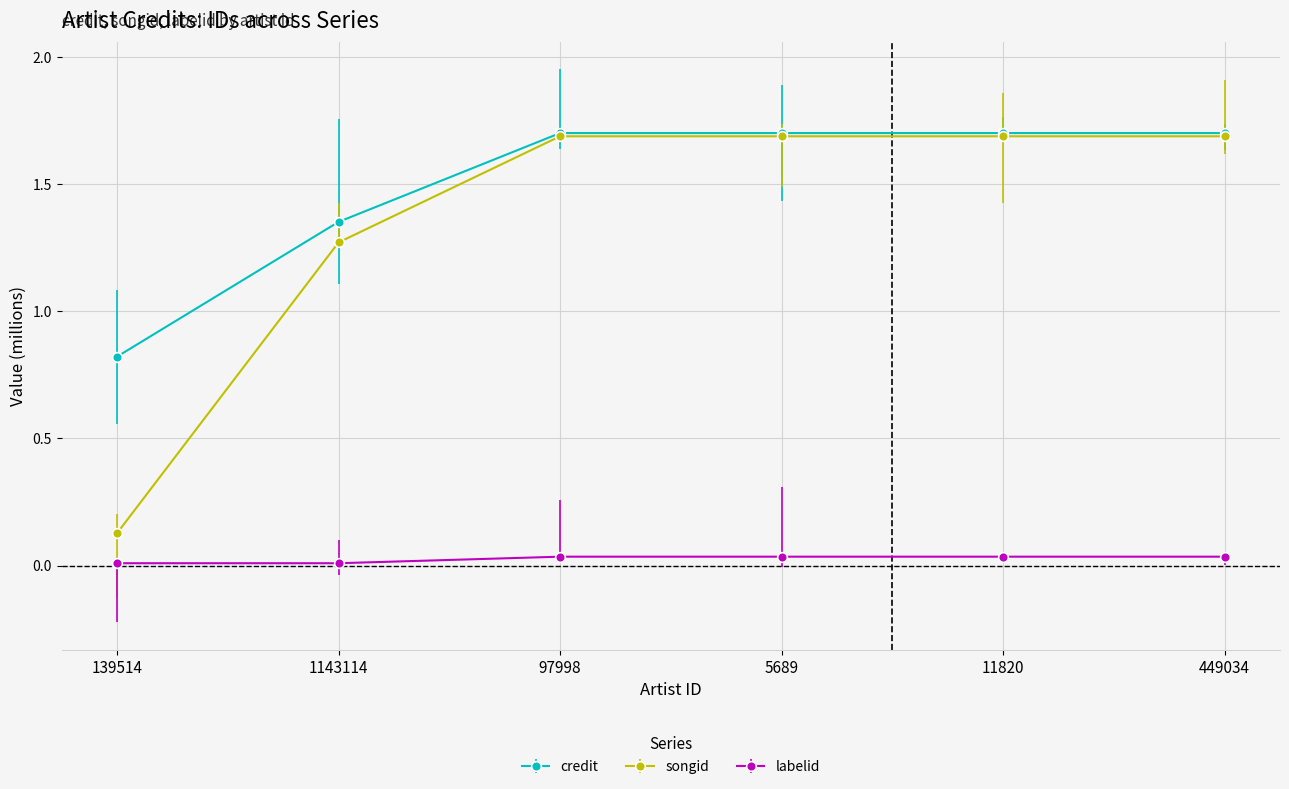

What value does the credit series have at 5689?

1.7